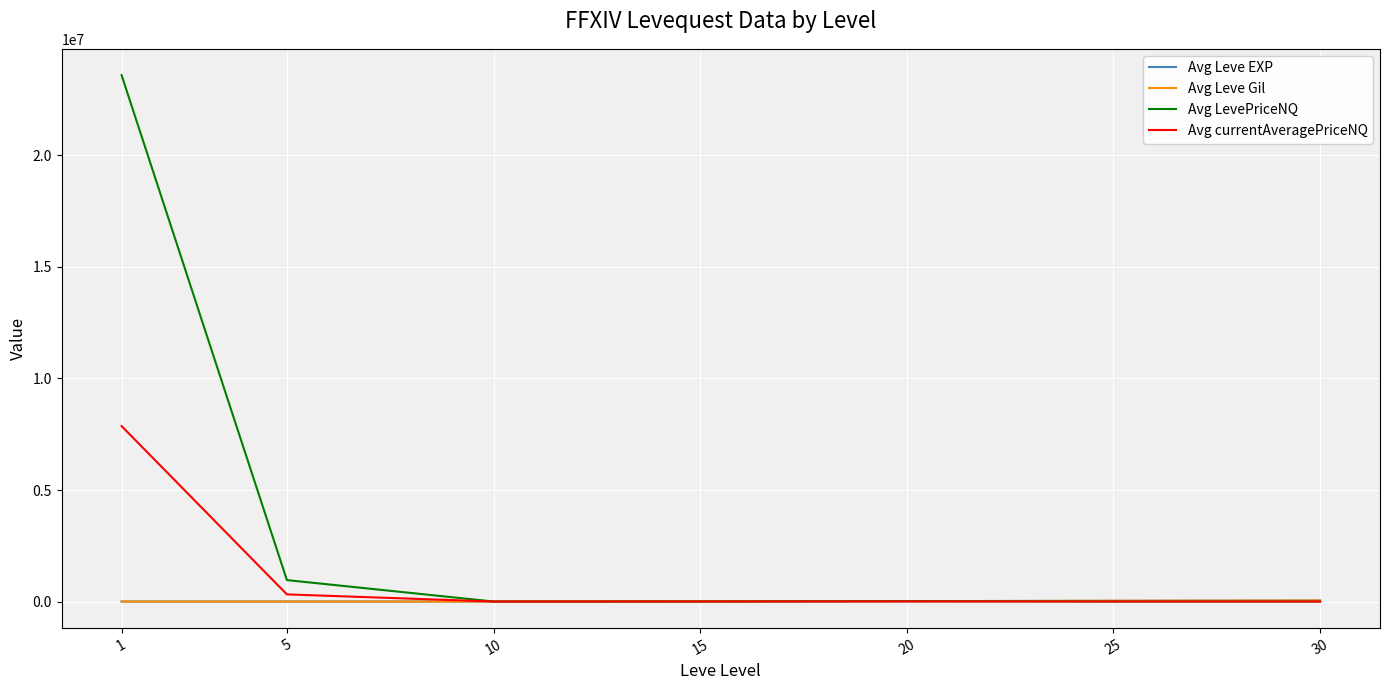

Which series has the largest total across all categories?

Avg LevePriceNQ